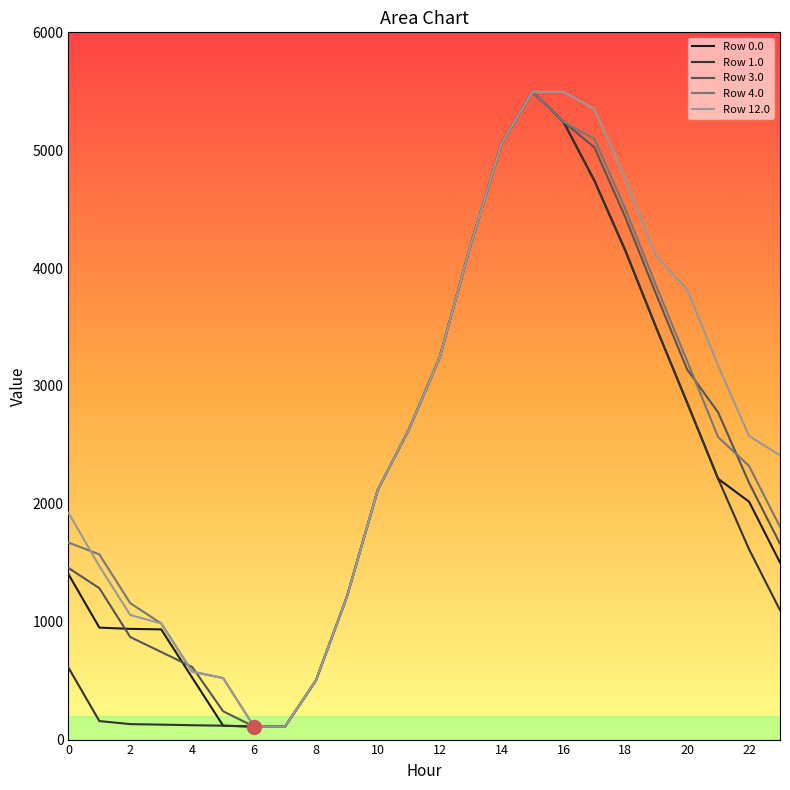

What is the highest value of the Row 0.0 series?

5495.3